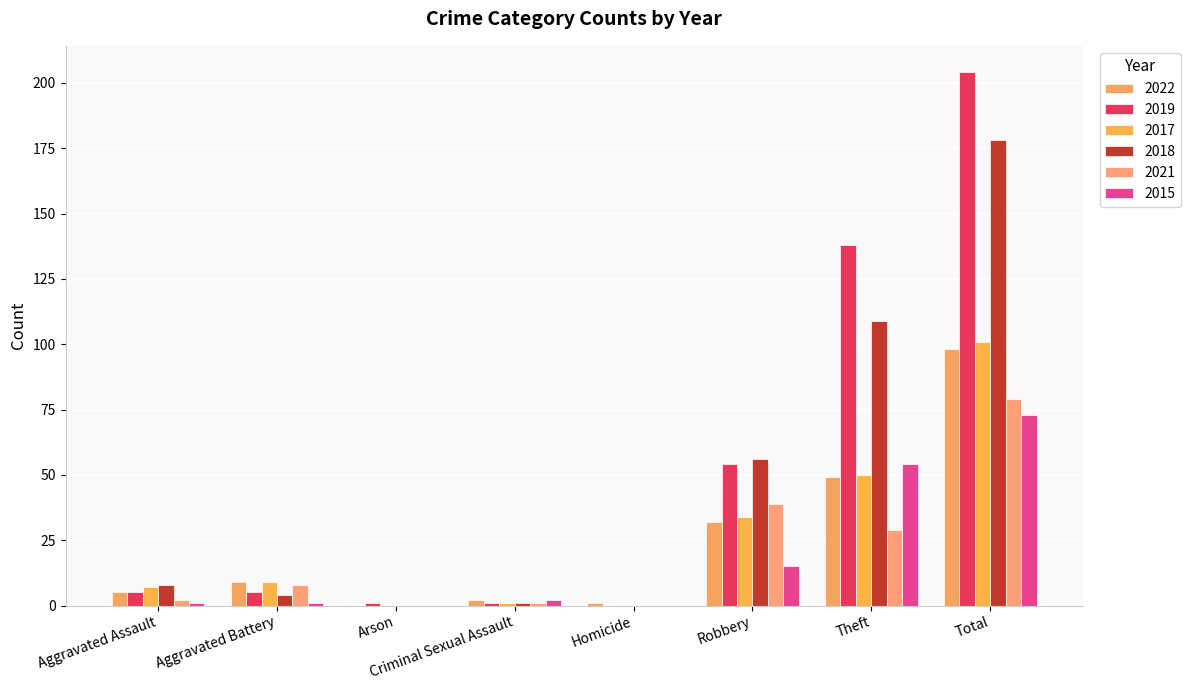

Reading left to right, what are all the values shown in this chart?

2022: Aggravated Assault=5	Aggravated Battery=9	Arson=0	Criminal Sexual Assault=2	Homicide=1	Robbery=32	Theft=49	Total=98
2019: Aggravated Assault=5	Aggravated Battery=5	Arson=1	Criminal Sexual Assault=1	Homicide=0	Robbery=54	Theft=138	Total=204
2017: Aggravated Assault=7	Aggravated Battery=9	Arson=0	Criminal Sexual Assault=1	Homicide=0	Robbery=34	Theft=50	Total=101
2018: Aggravated Assault=8	Aggravated Battery=4	Arson=0	Criminal Sexual Assault=1	Homicide=0	Robbery=56	Theft=109	Total=178
2021: Aggravated Assault=2	Aggravated Battery=8	Arson=0	Criminal Sexual Assault=1	Homicide=0	Robbery=39	Theft=29	Total=79
2015: Aggravated Assault=1	Aggravated Battery=1	Arson=0	Criminal Sexual Assault=2	Homicide=0	Robbery=15	Theft=54	Total=73